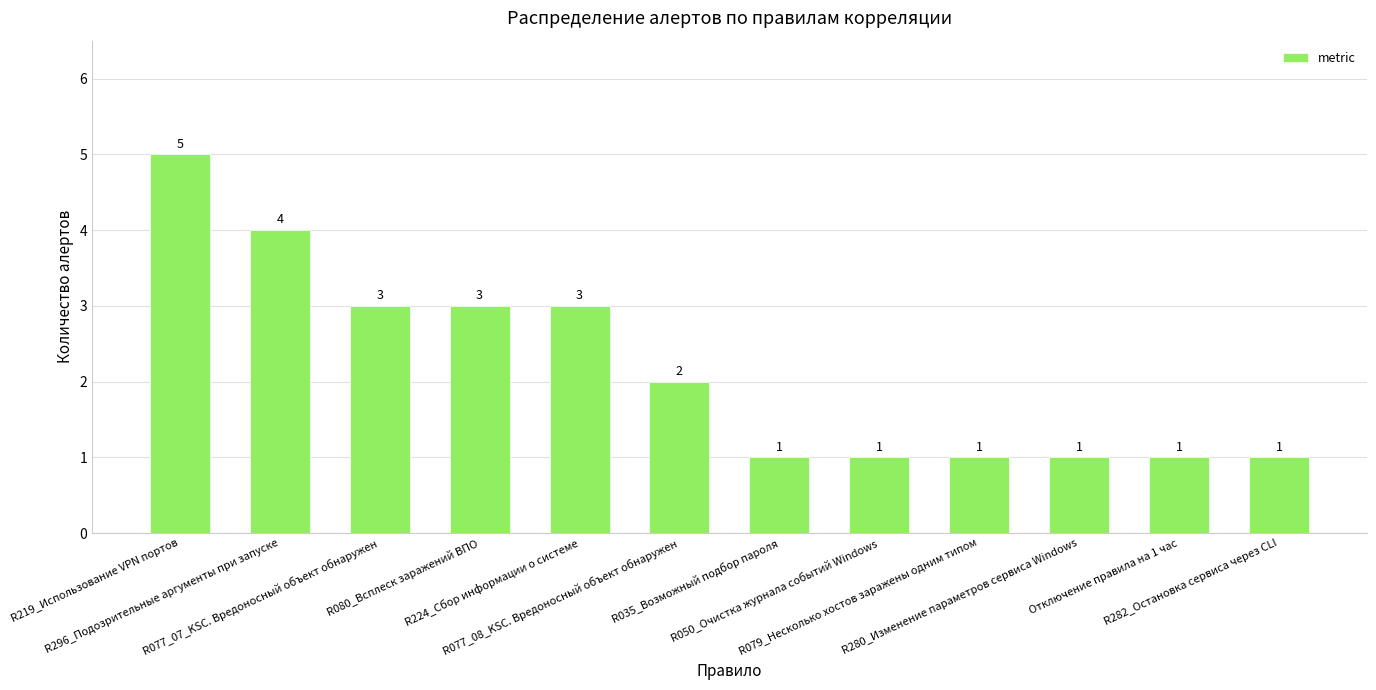

How many values are below 2?

6